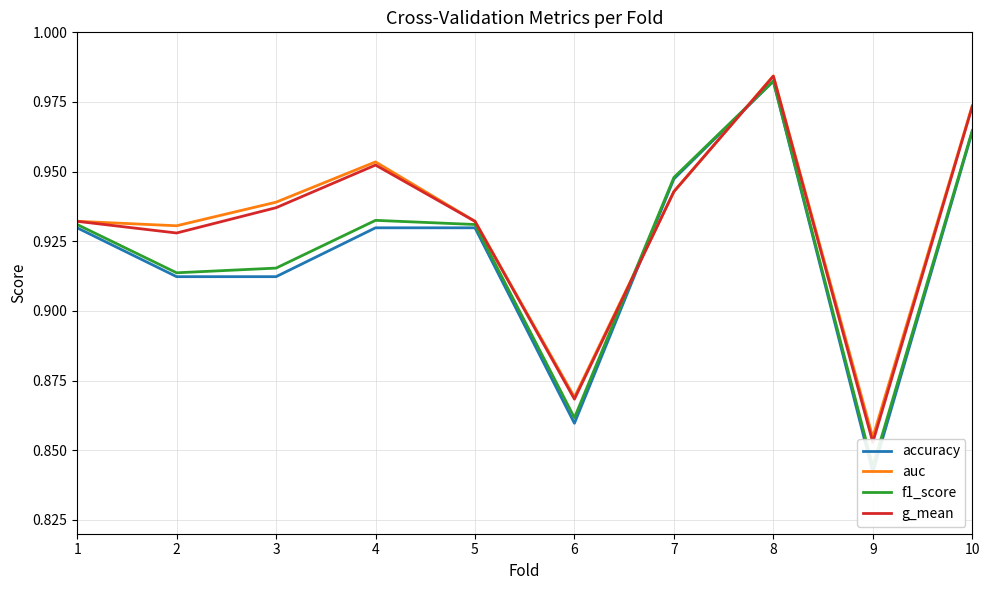

How many categories are shown in the chart?

10